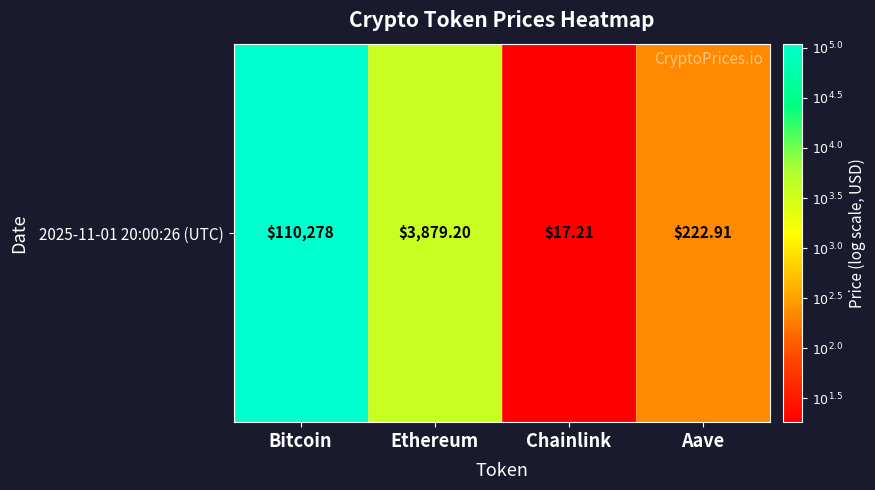

What is the greatest value displayed?

5.0